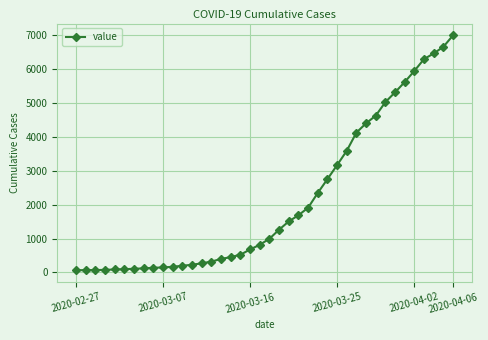

What is the average value?

2142